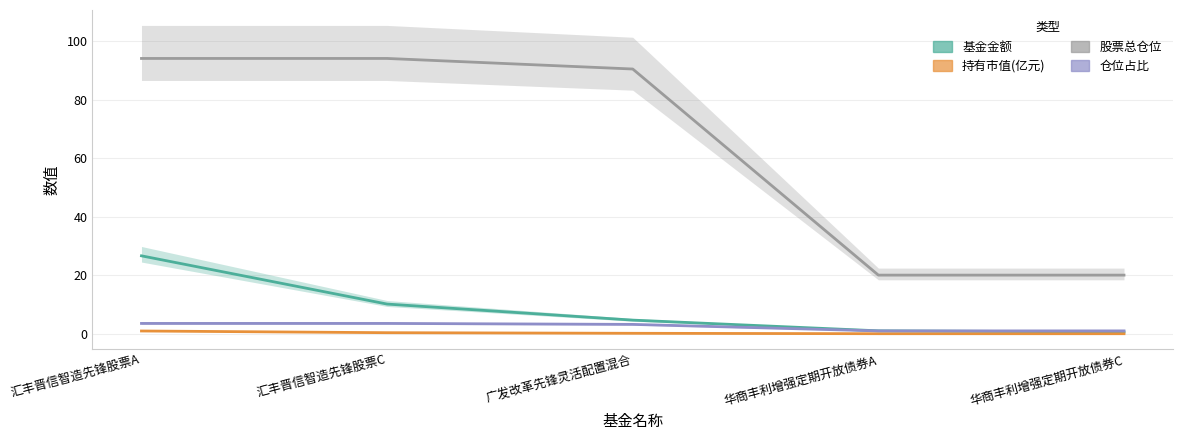

Reading left to right, transcribe all the data shown in this chart.

基金金额: 26.6	10.1	4.7	1.0	0.6
持有市值(亿元): 0.9	0.4	0.1	0.0	0.0
股票总仓位: 94.0	94.0	90.4	20.0	20.0
仓位占比: 3.5	3.5	3.2	1.0	1.0